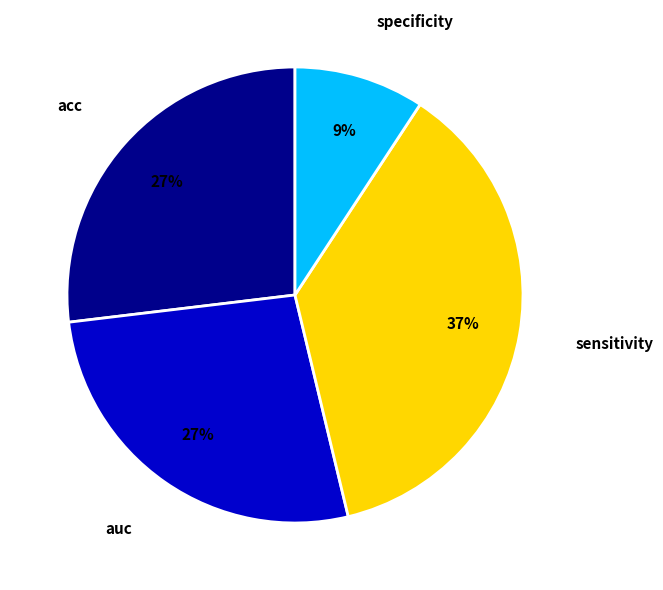

Do sensitivity and acc together represent more than half of the pie?

Yes